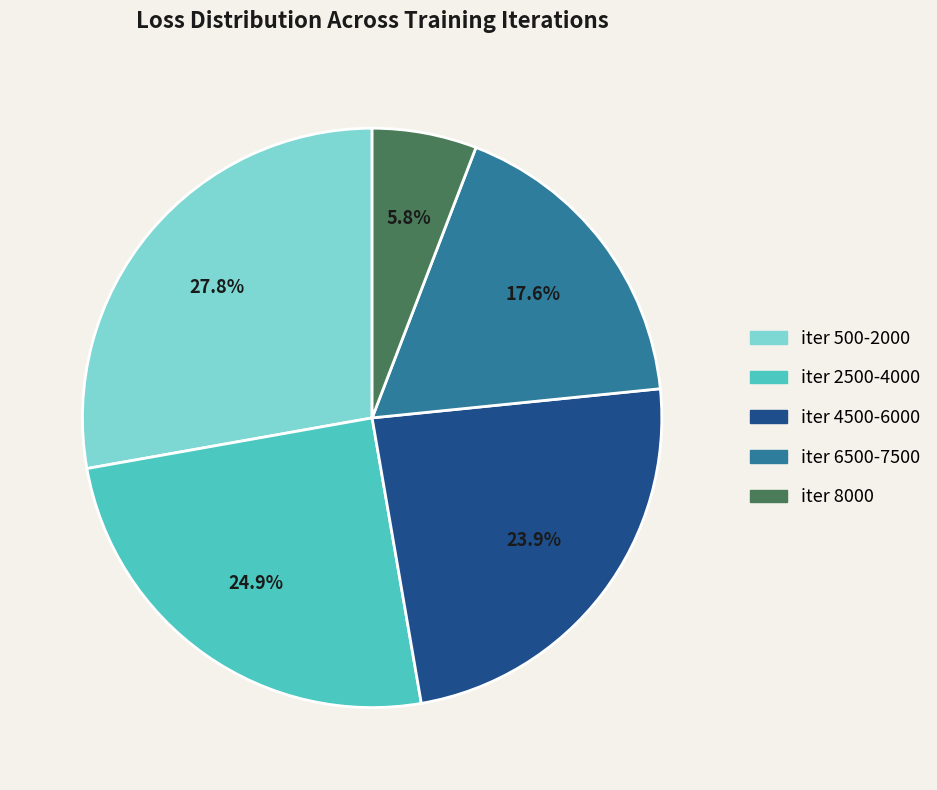

Is there a majority slice in this chart?

No